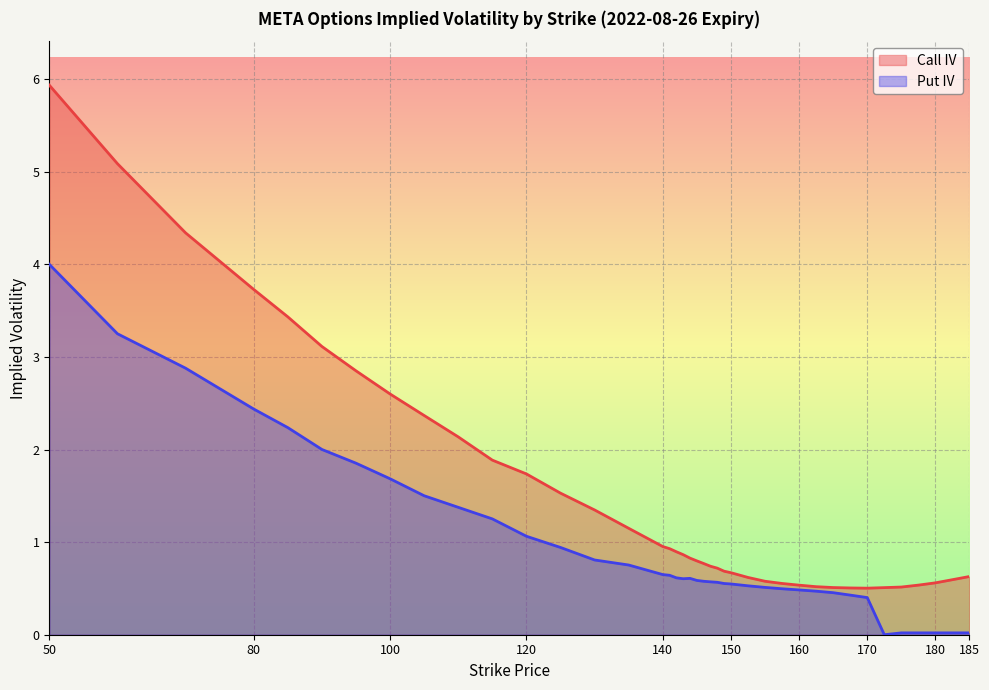

How many interior local valleys does the Call IV series have?

1